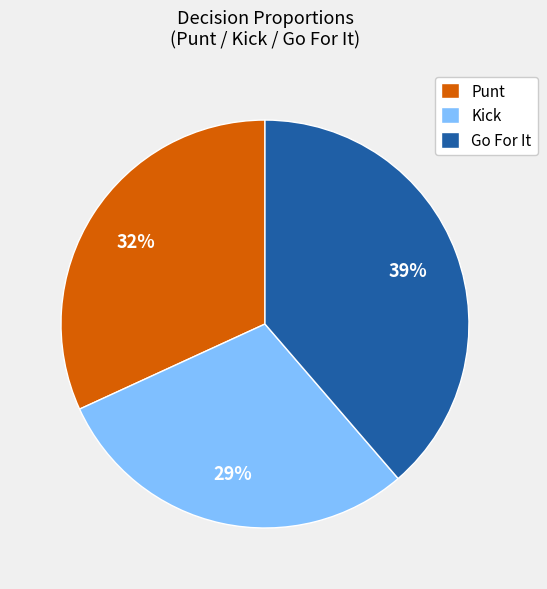

To the nearest percent, what portion does Go For It represent?

39%